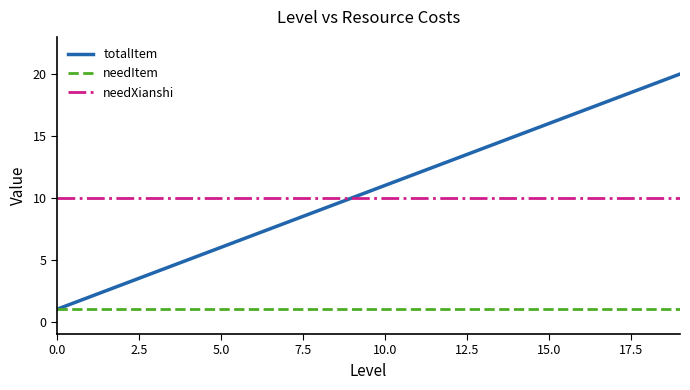

What is the minimum value shown in the chart?

1.0